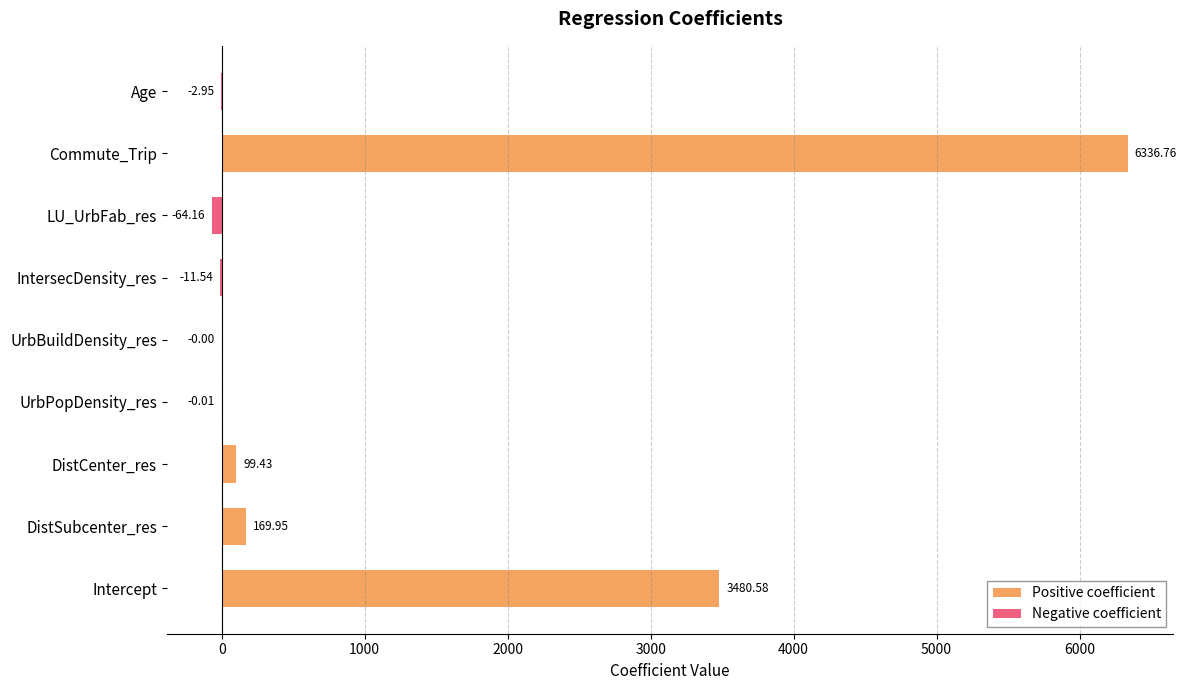

Reading right to left, list all the values displayed in this chart.

-2.9	6336.8	-64.2	-11.5	-0.0	-0.0	99.4	169.9	3480.6